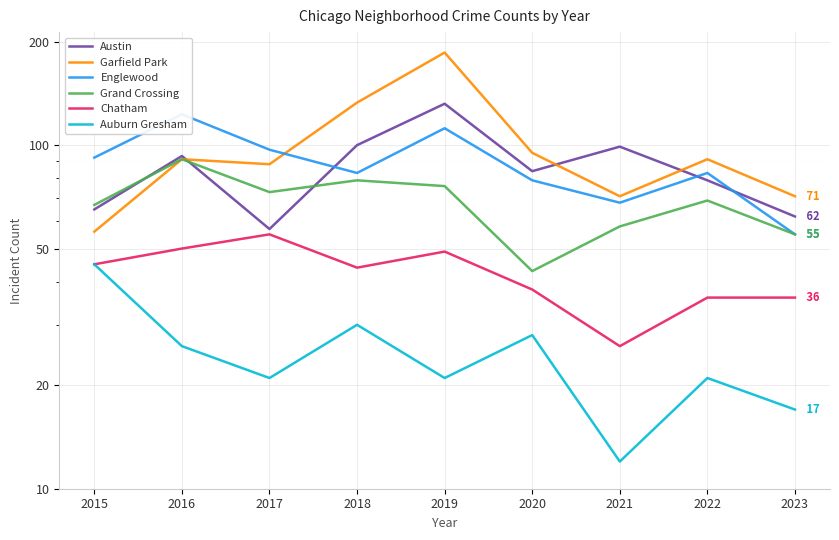

Which series has the widest spread of values?

Garfield Park